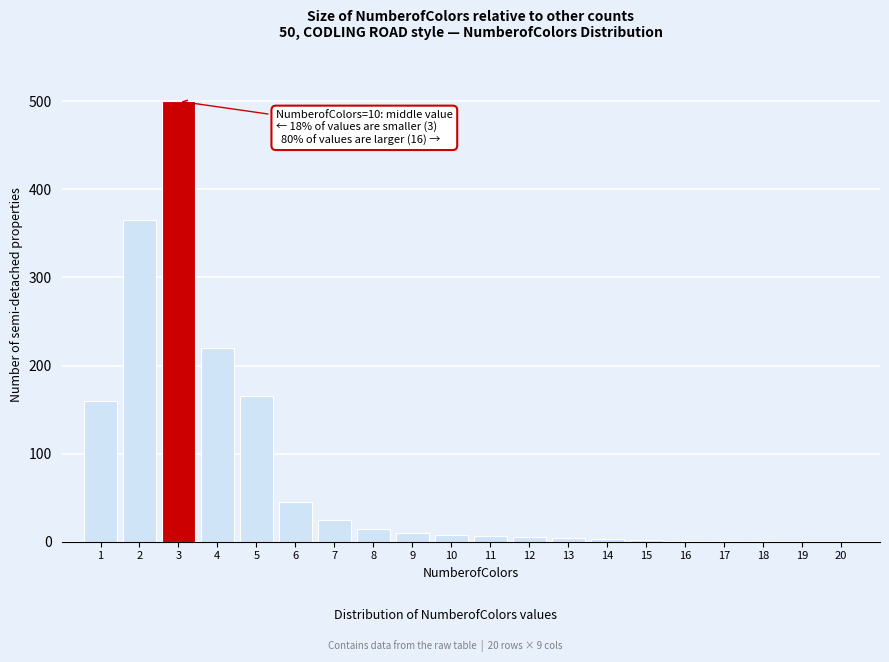

True or false: the data shows 272 at 20.

False